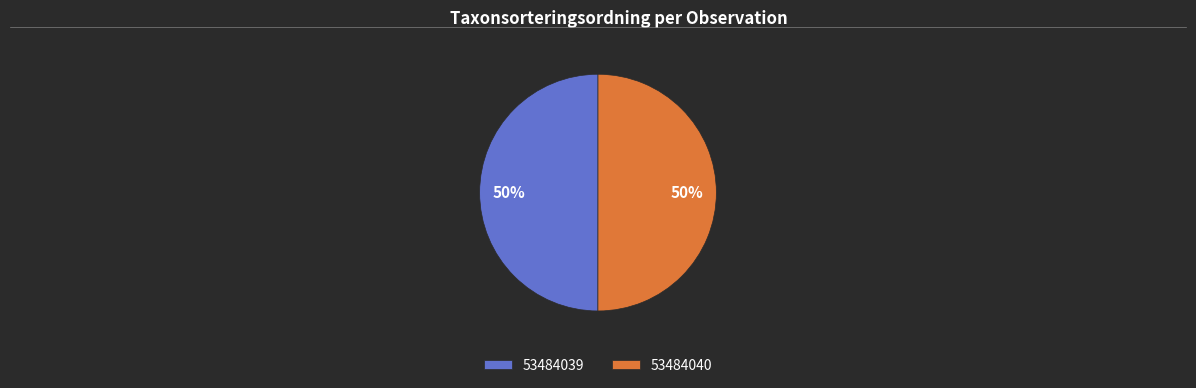

The 53484039 slice represents 42% of the pie. True or false?

False